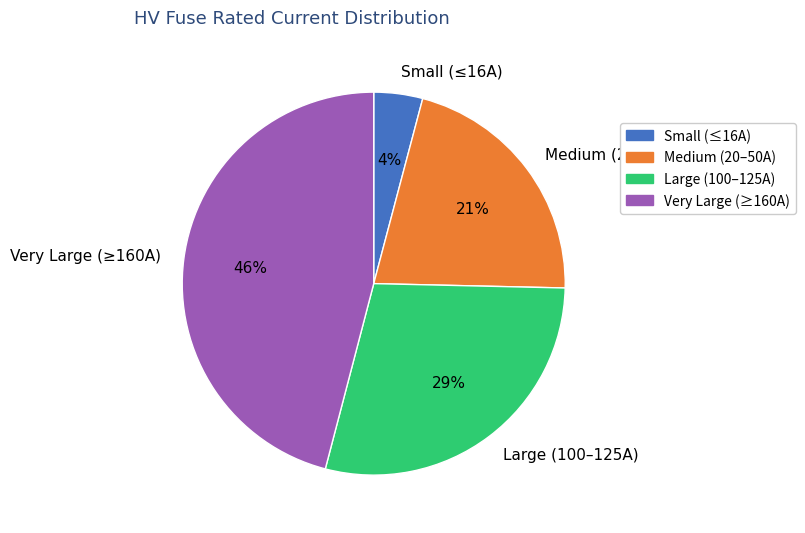

Rank the categories by value from lowest to highest.

Small (≤16A), Medium (20–50A), Large (100–125A), Very Large (≥160A)